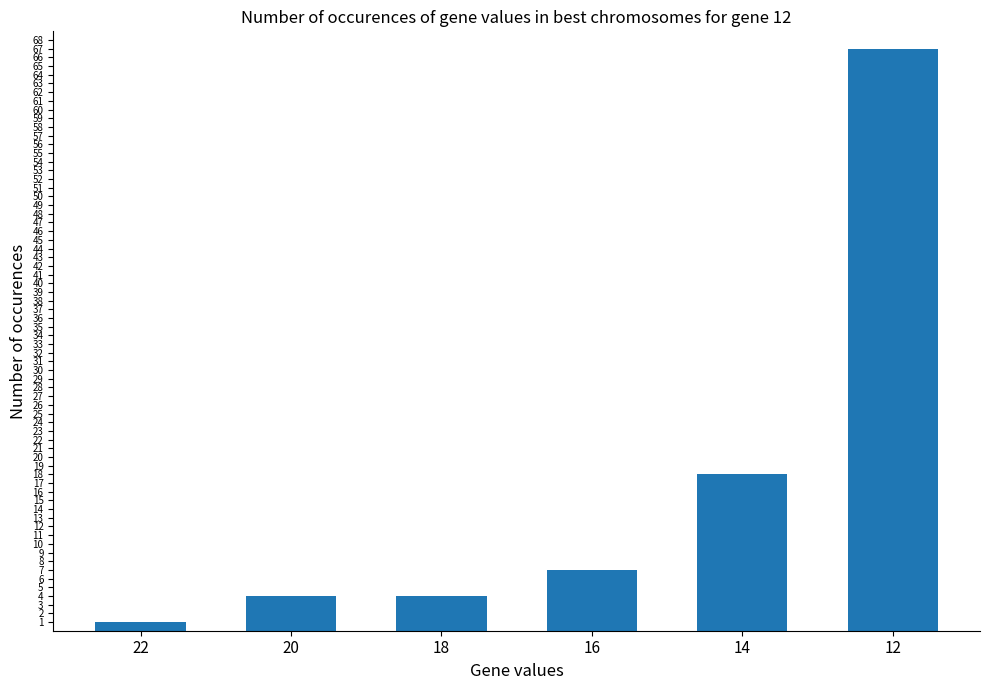

How many data points are less than 7?

3